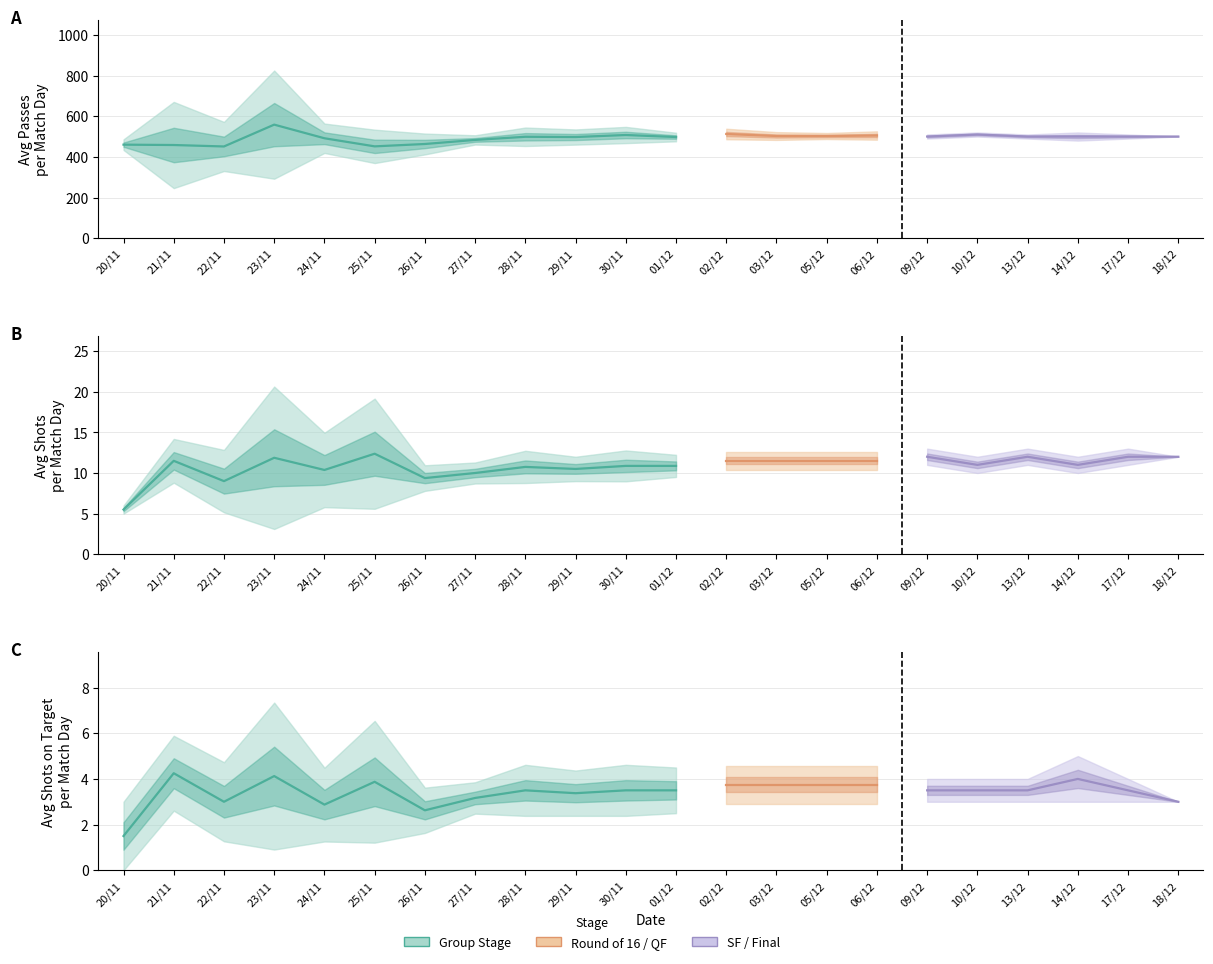

What is the minimum value shown in the chart?

1.5